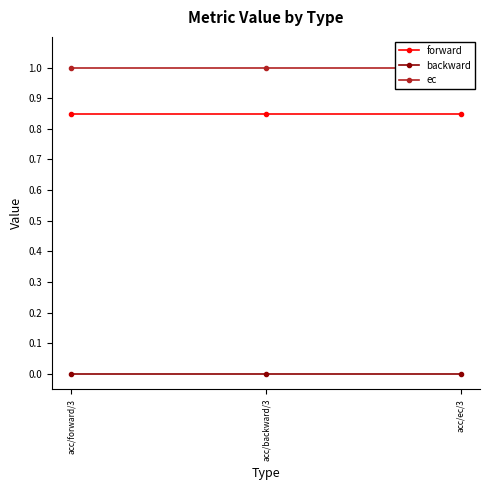

What is the maximum value for forward?

0.8